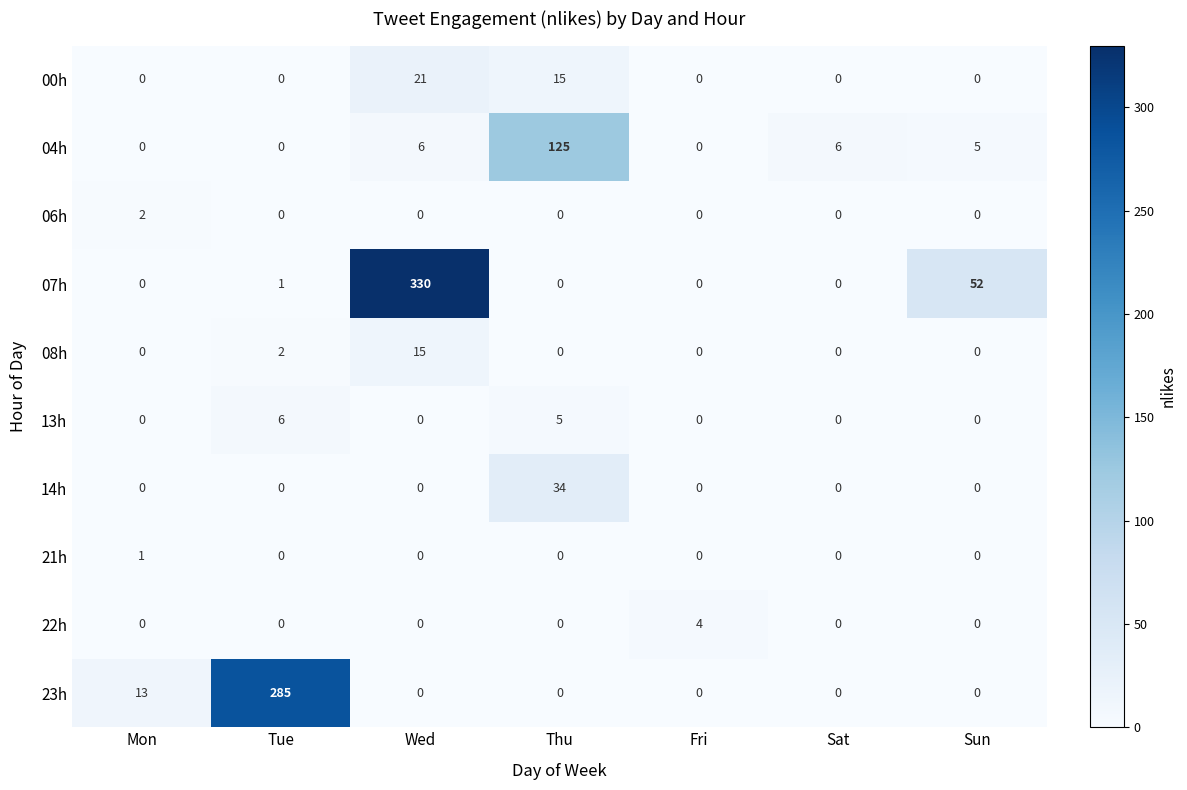

At how many categories does at least one series exceed 8?

5